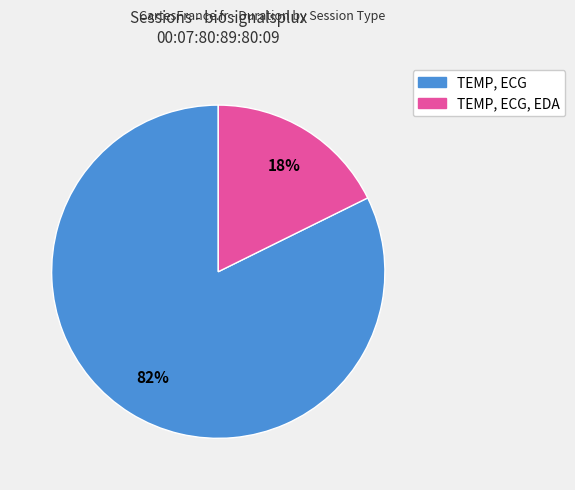

Which has a higher value, TEMP, ECG or TEMP, ECG, EDA?

TEMP, ECG